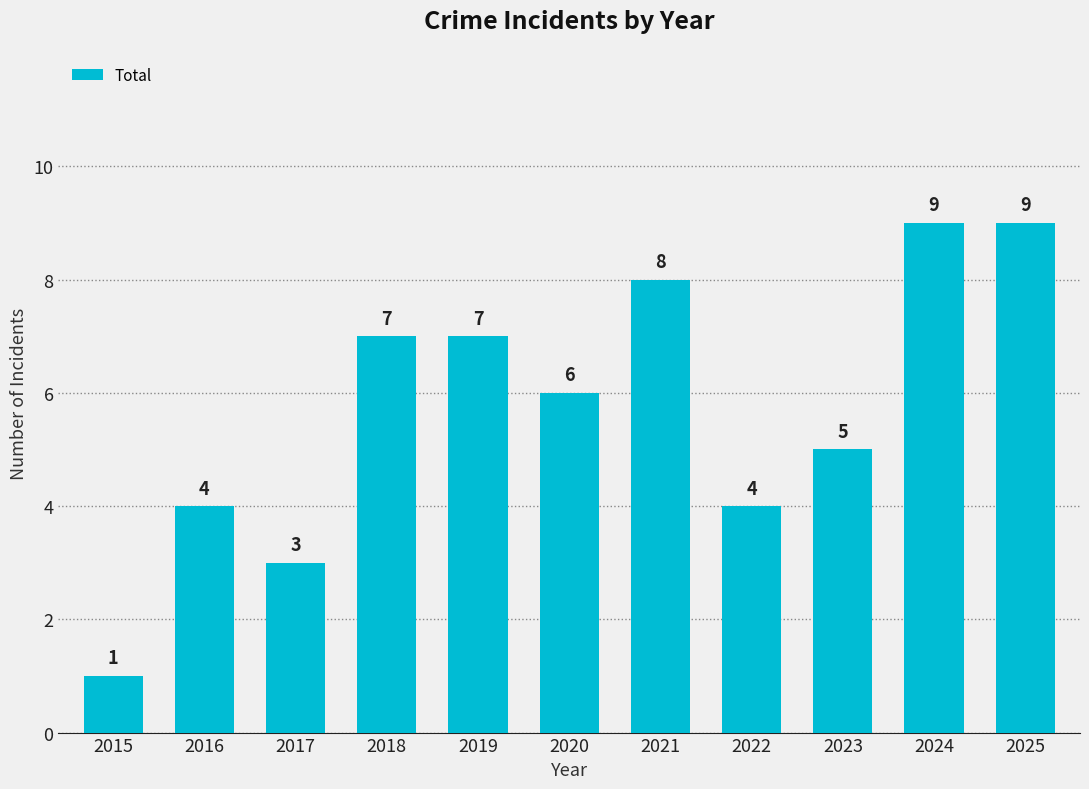

Which has a higher value, 2025 or 2023?

2025